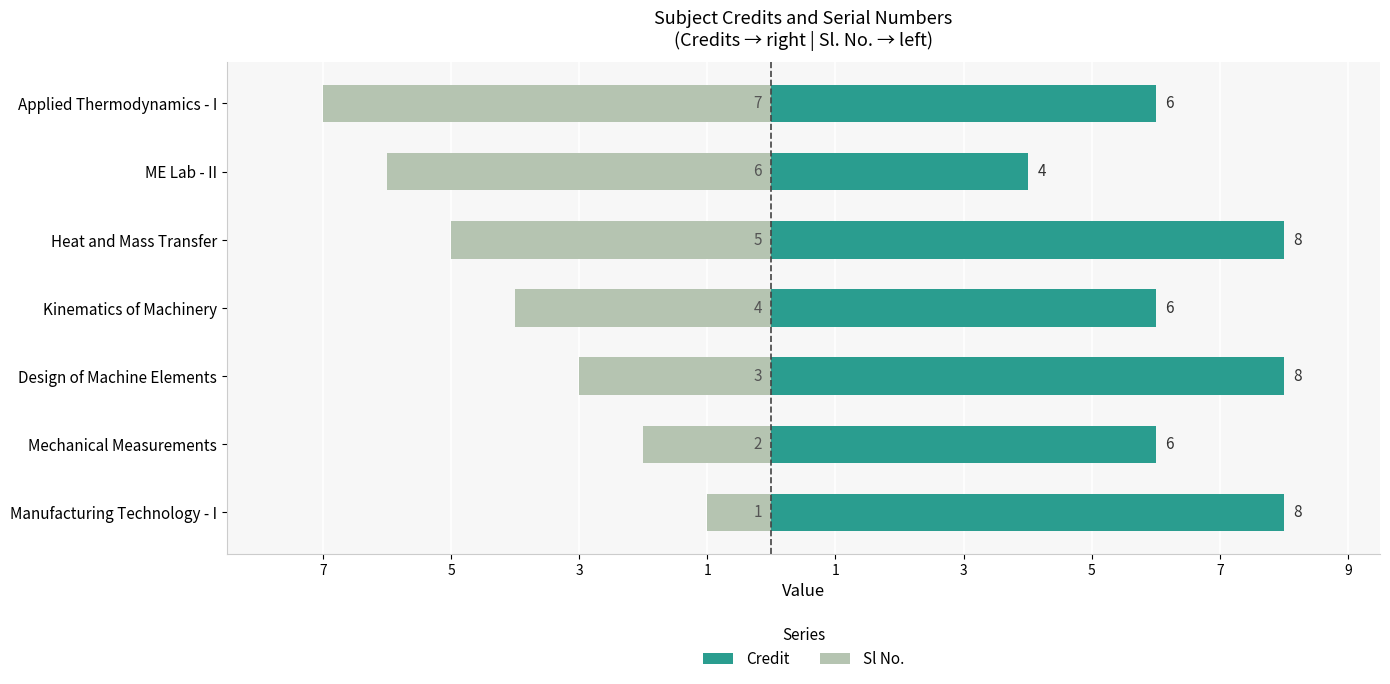

How many values in the Sl No. series are below -4?

3